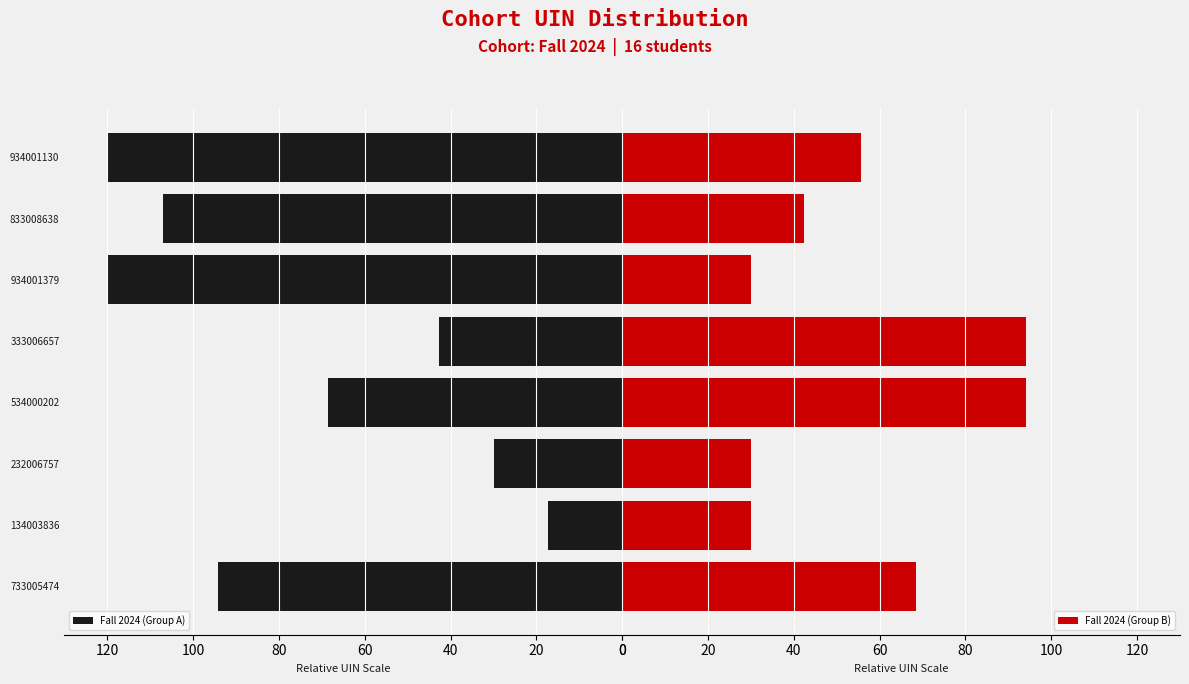

The Fall 2024 (Group A) series shows 51.0 at 833008638. True or false?

False